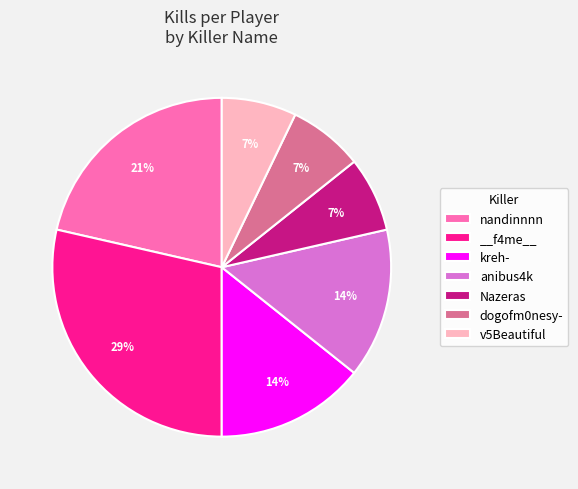

Which slice is the largest?

__f4me__